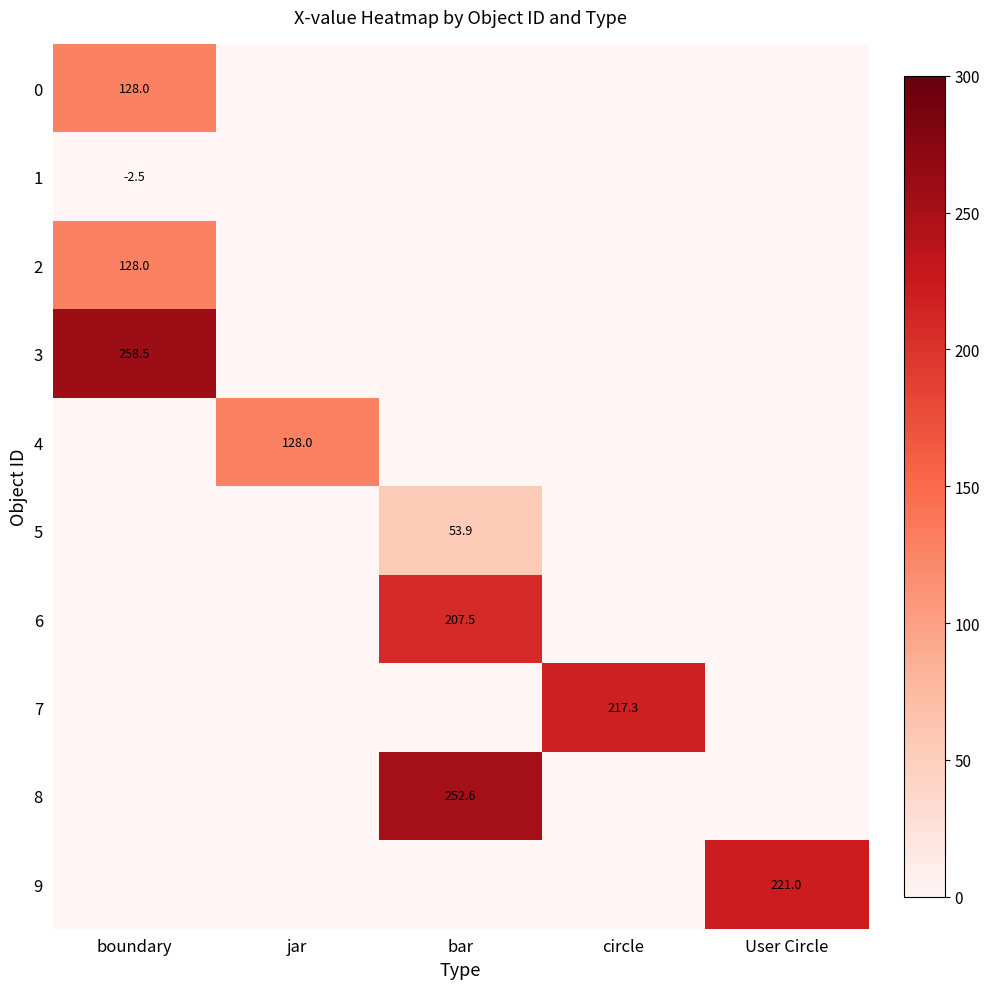

Rank the series by their maximum value, from lowest to highest.

1, 5, 0, 2, 4, 6, 7, 9, 8, 3